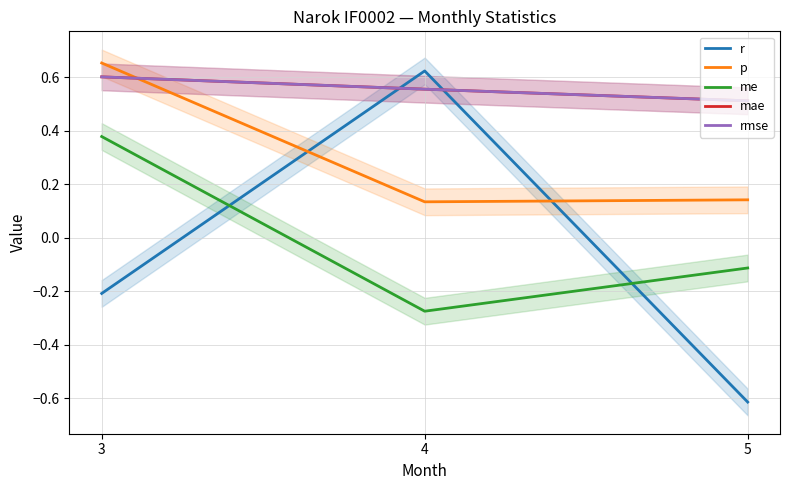

Which series has the largest total across all categories?

mae